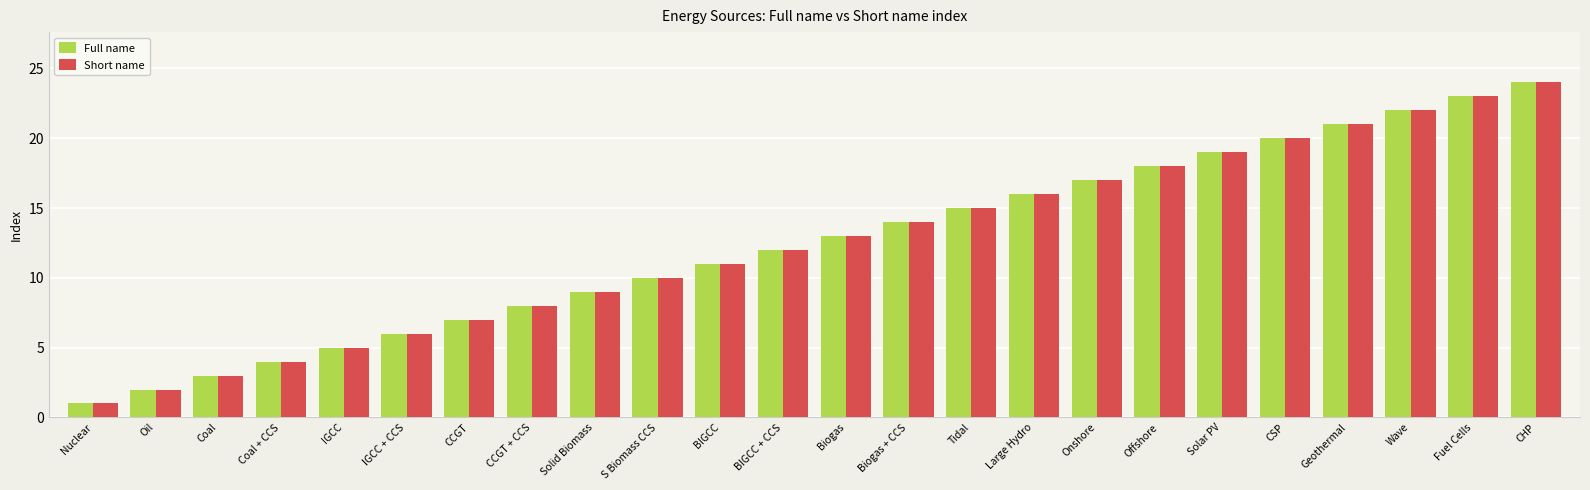

What is the difference between the second highest and second lowest values in the Full name series?

21